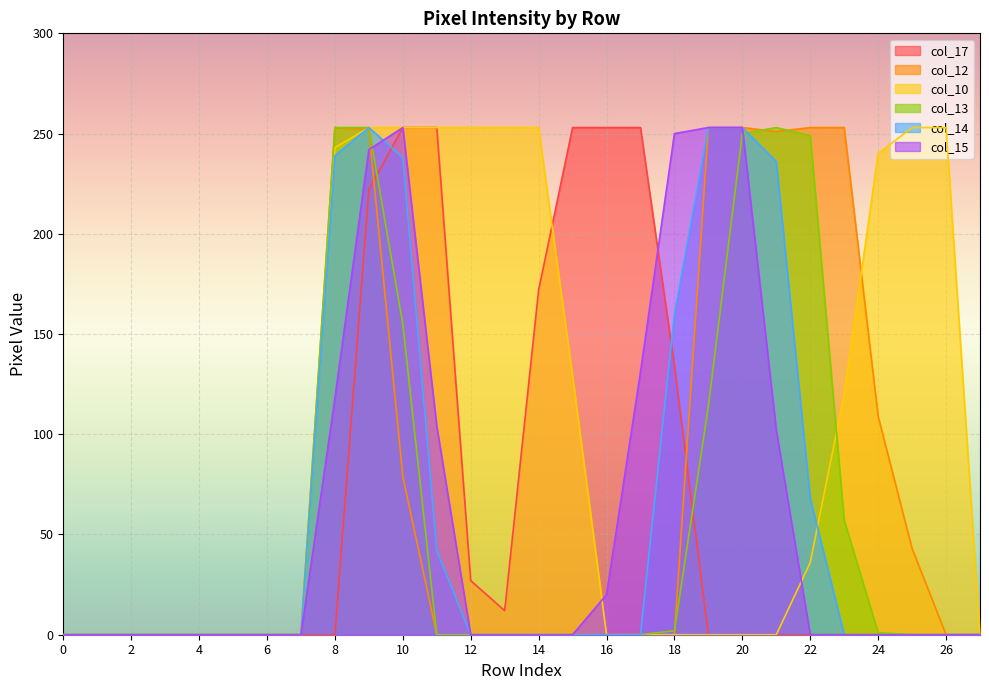

What is the spread (max minus min) of values at 24?

240